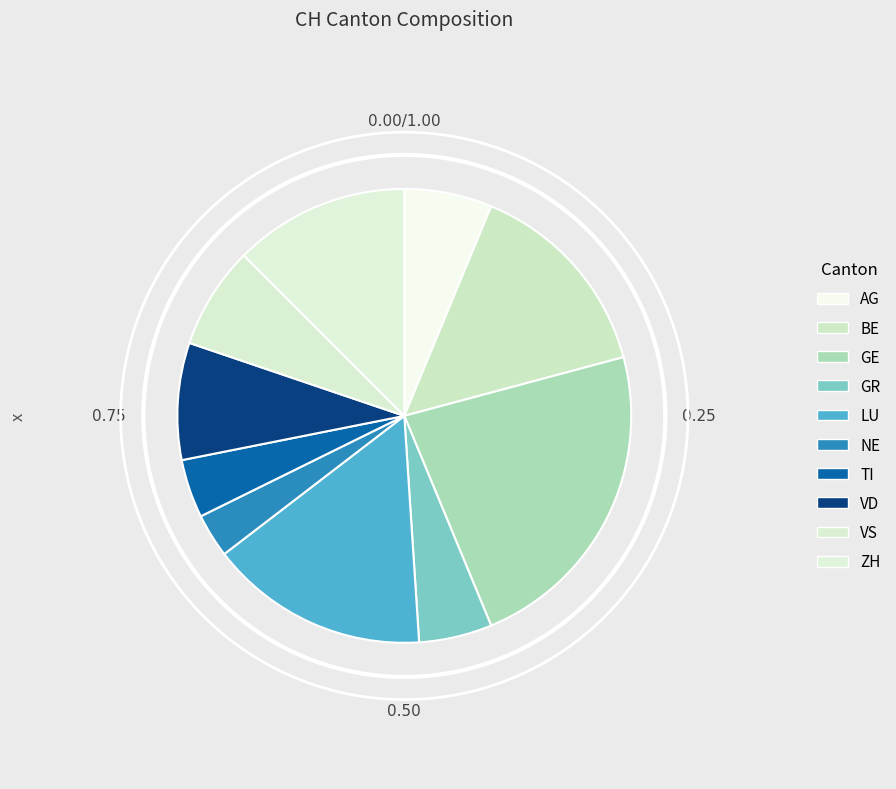

To the nearest percent, what percentage of the pie is NE?

3%